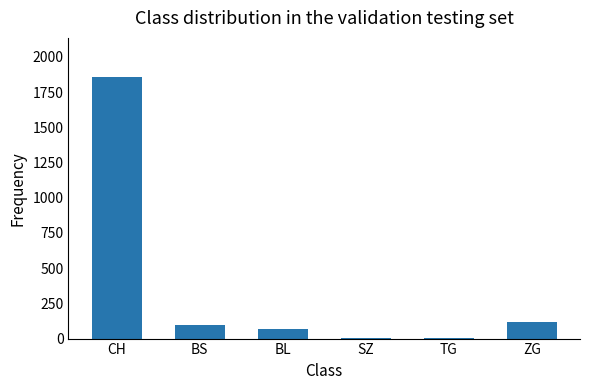

Count the number of data series in this chart.

1